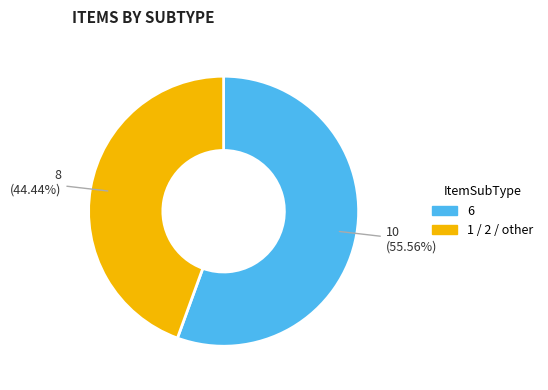

Does any single category account for the majority?

Yes